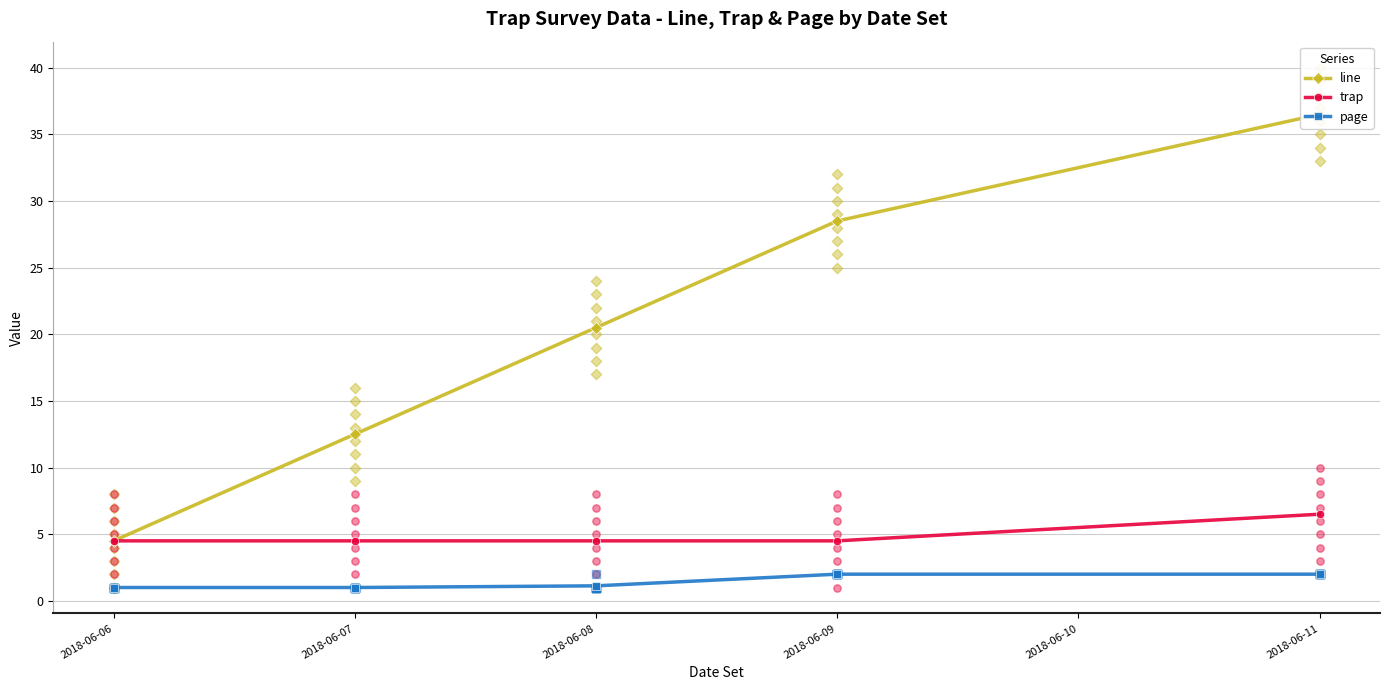

At how many categories does at least one series exceed 34?

1